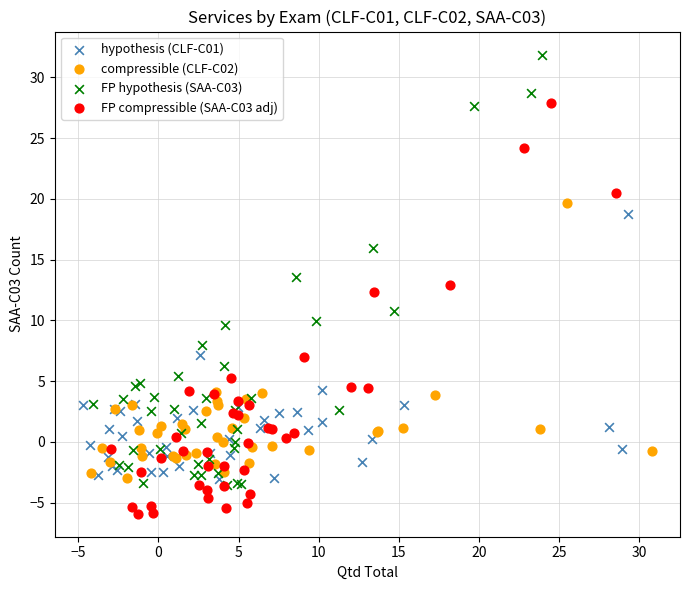

Which series has the largest Y range (max minus min)?

FP hypothesis (SAA-C03)